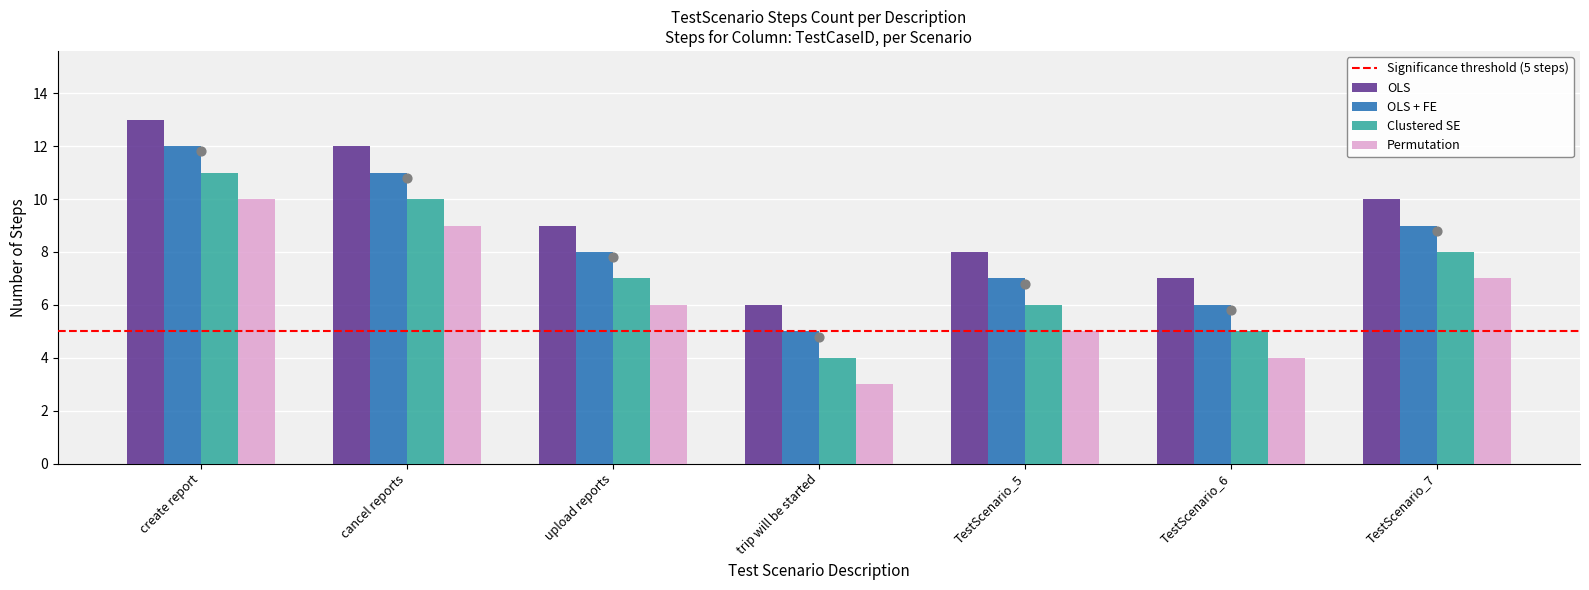

What is the highest value of the Permutation series?

10